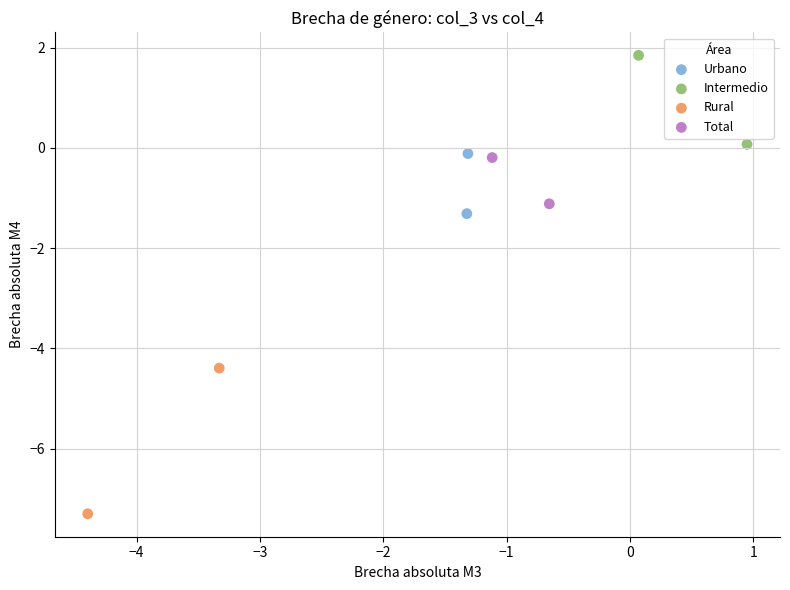

Which series contains the lowest Y value?

Rural